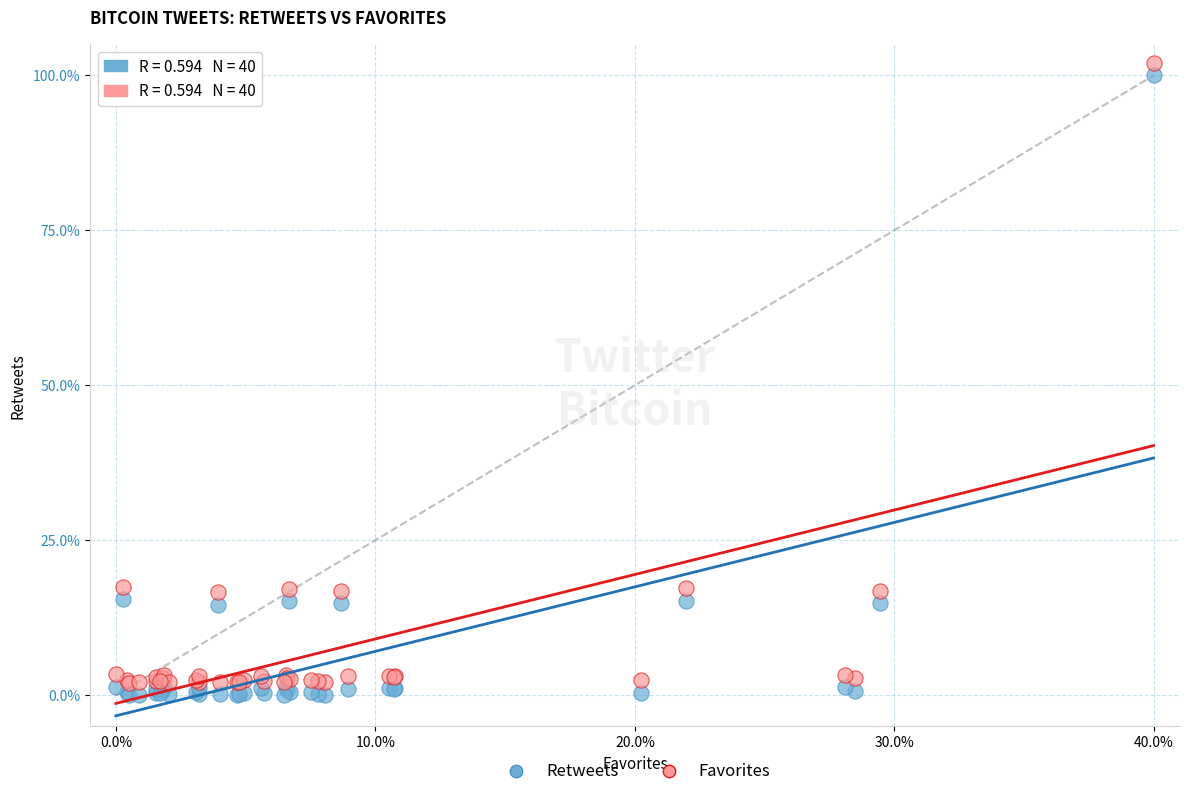

What is the X range (max minus min) for the scatter plot?

40.0